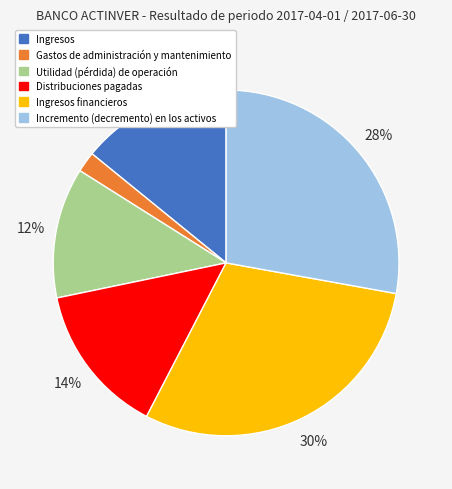

To the nearest percent, what is the difference between the largest and smallest slice percentages?

28%